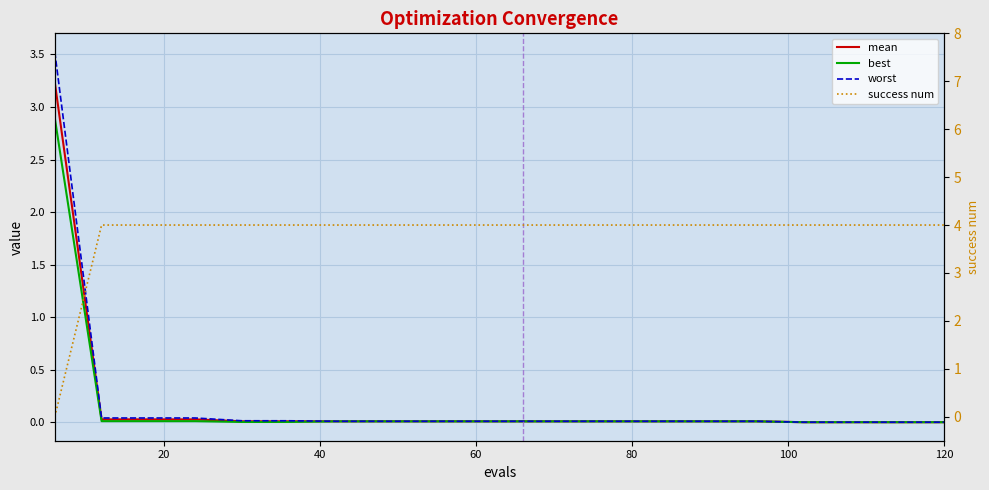

True or false: mean has a value of 0.0 at 18.

False